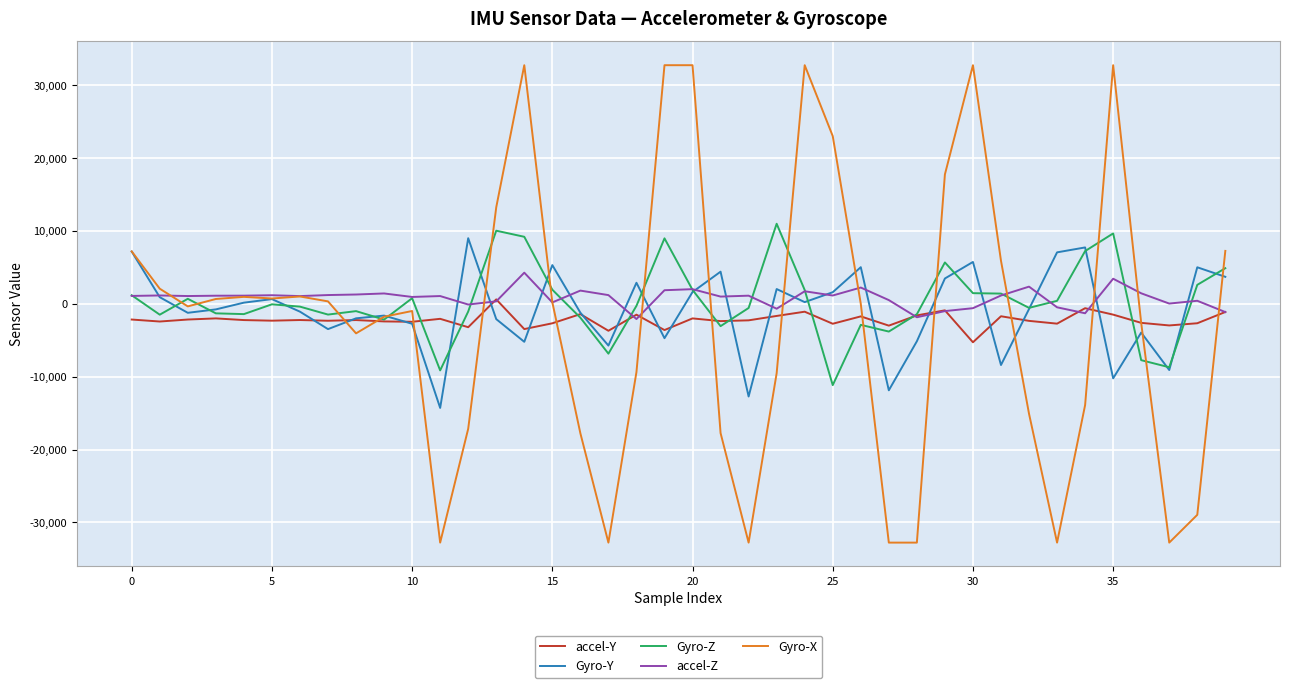

What is the highest value of the Gyro-X series?

32767